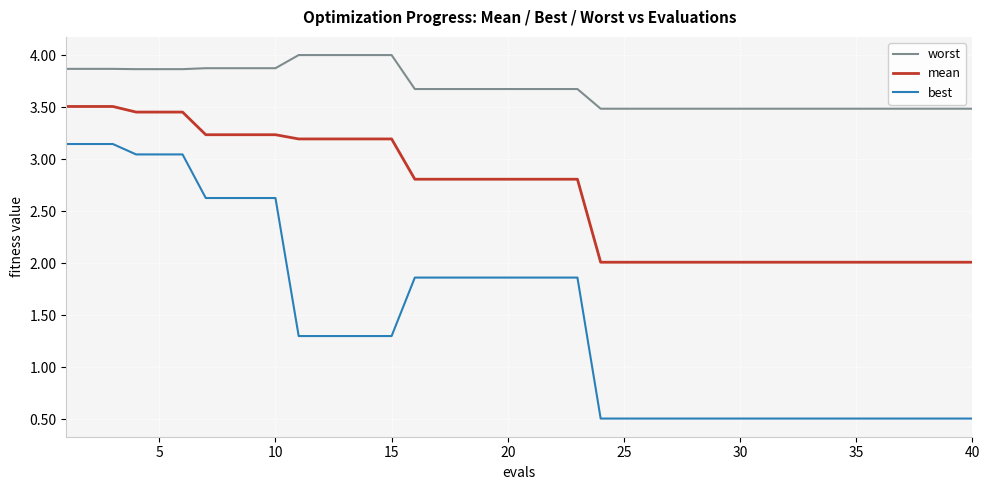

List the series in order of their peak value, lowest first.

best, mean, worst